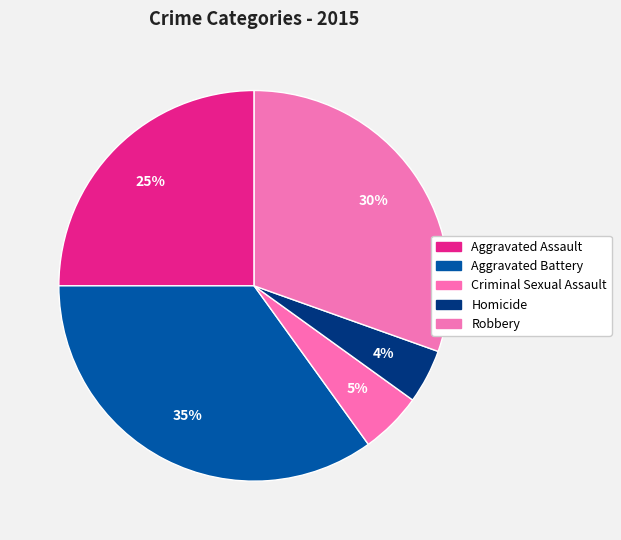

How many slices are in this pie chart?

5